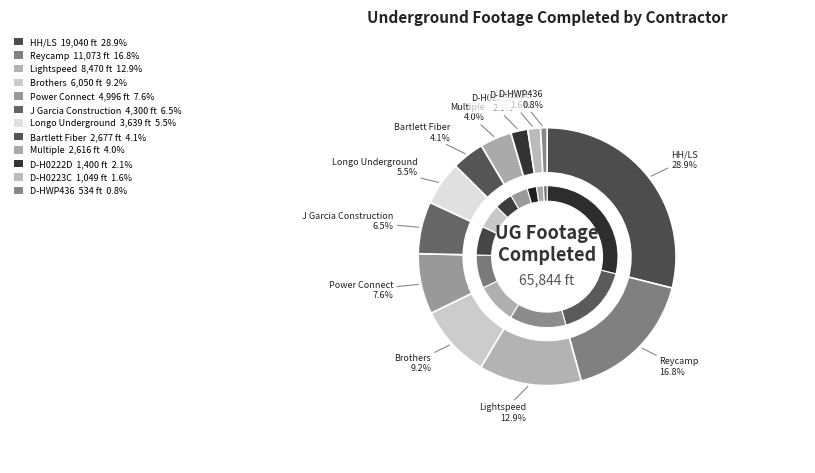

To the nearest percent, what is the difference between the Bartlett Fiber and Longo Underground slice percentages?

1%